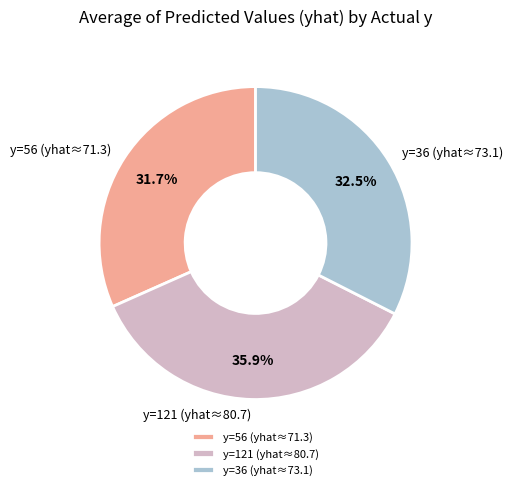

To the nearest percent, what is the difference between the largest and smallest slice percentages?

4%